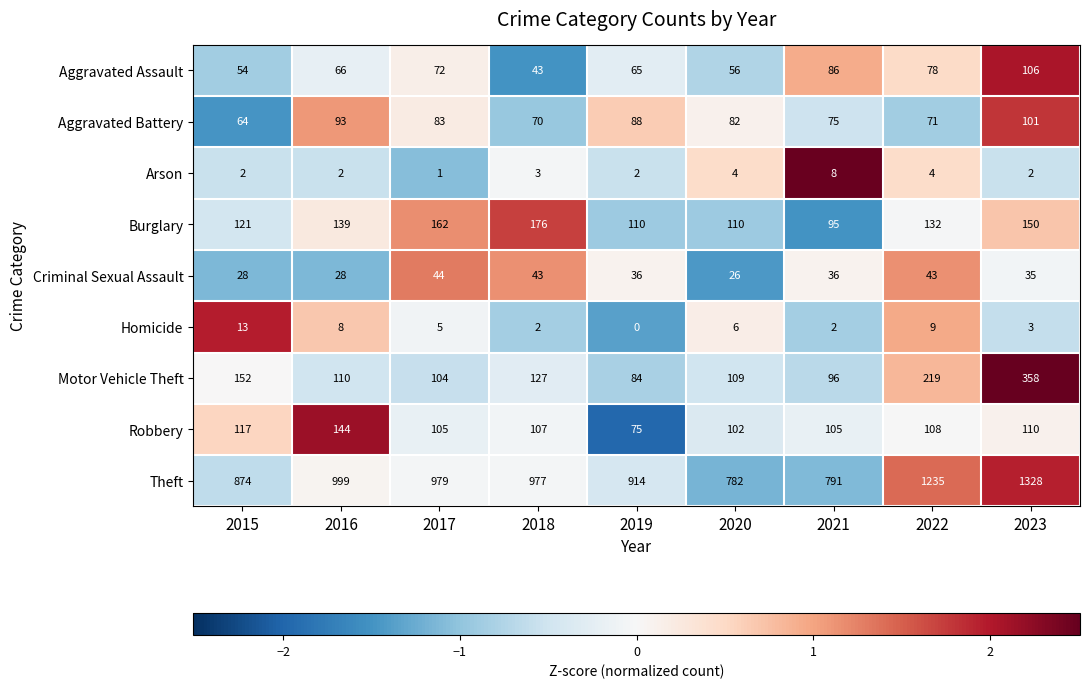

What is the difference between the highest and lowest values at 2018?

975